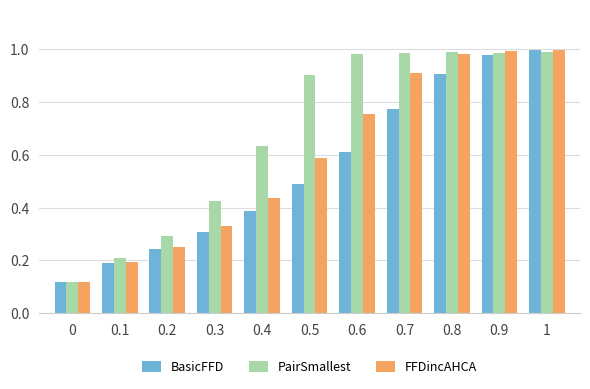

What is the sum of the PairSmallest values at 0.6 and 0.4?

1.6